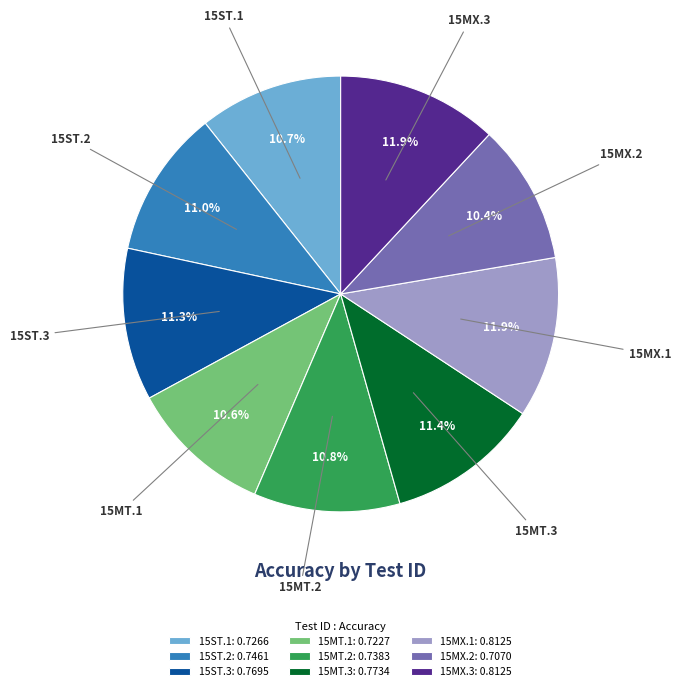

To the nearest percent, what is the combined percentage of 15MX.2 and 15MT.2?

21%